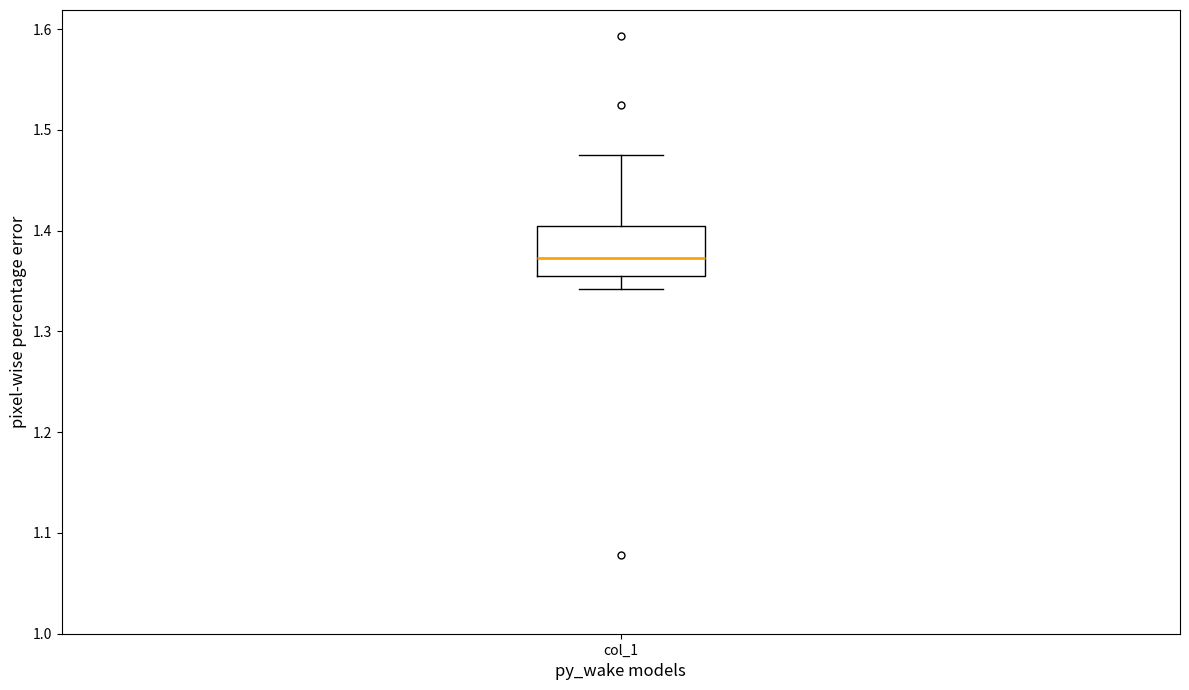

Where is the lower edge of the box for col_1 on the y-axis? The values are not printed on the chart, so give them approximately, as read against the axis.

1.35